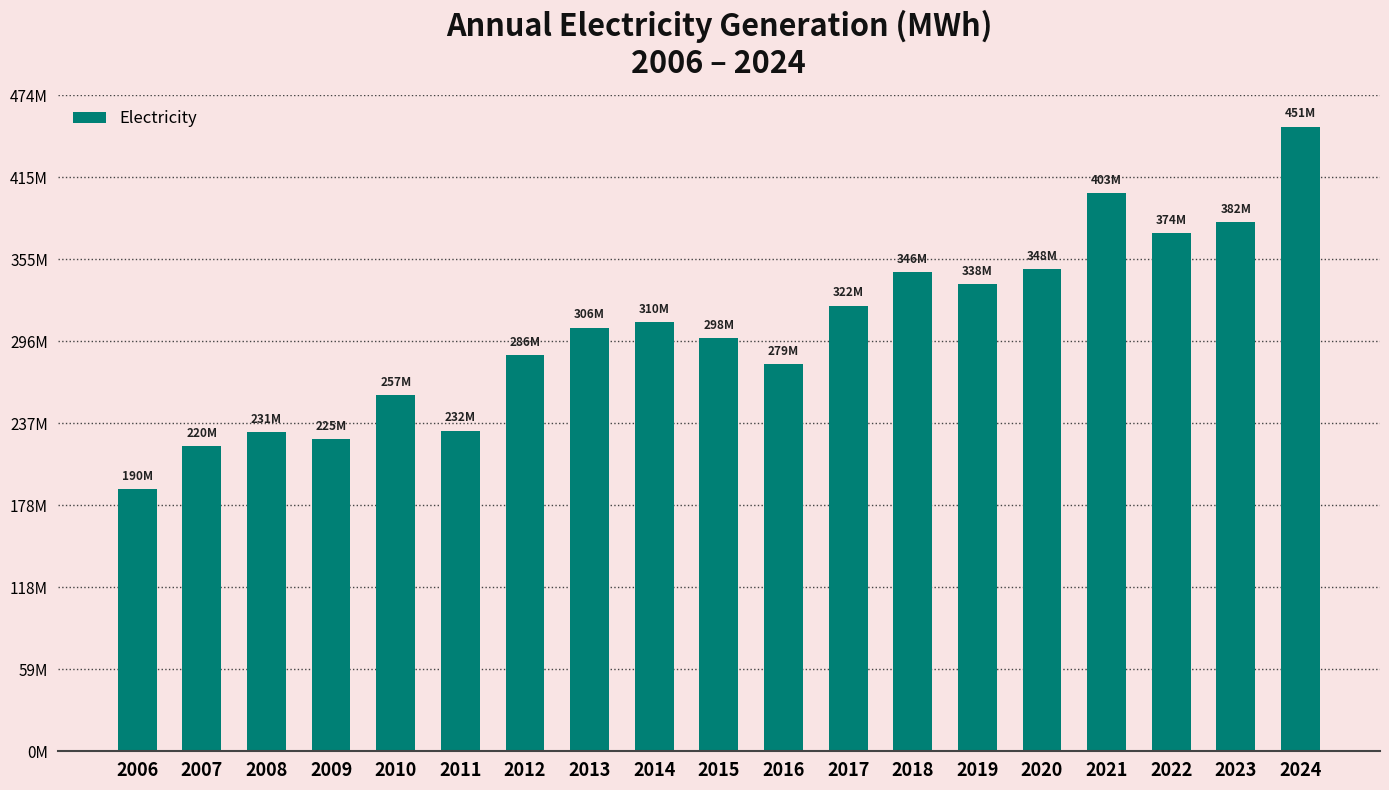

Does the chart contain any negative values?

No